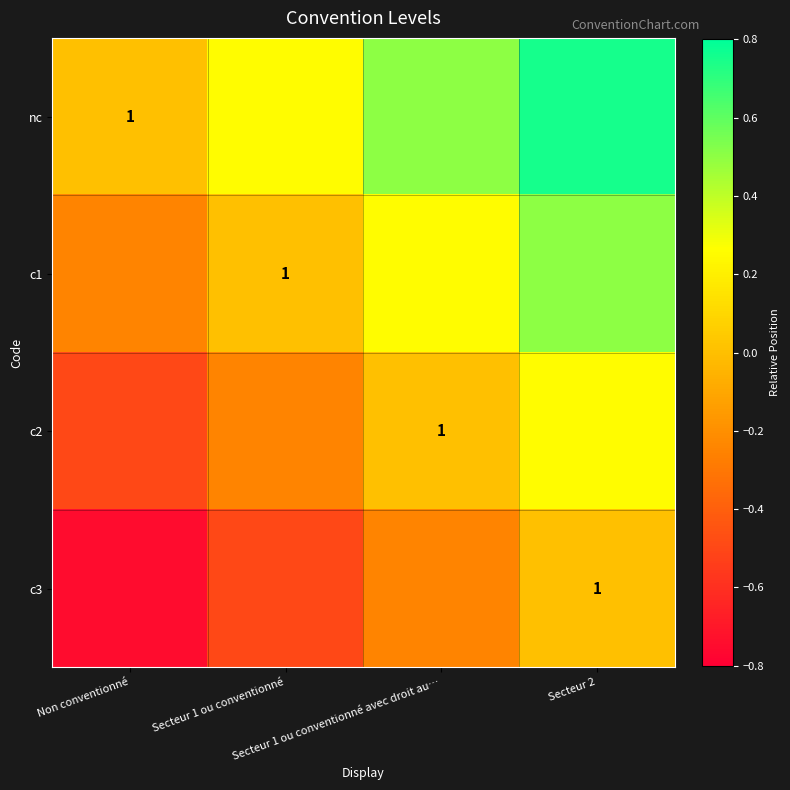

What is the total value across all series at Secteur 1 ou conventionné avec droit au…?

0.5